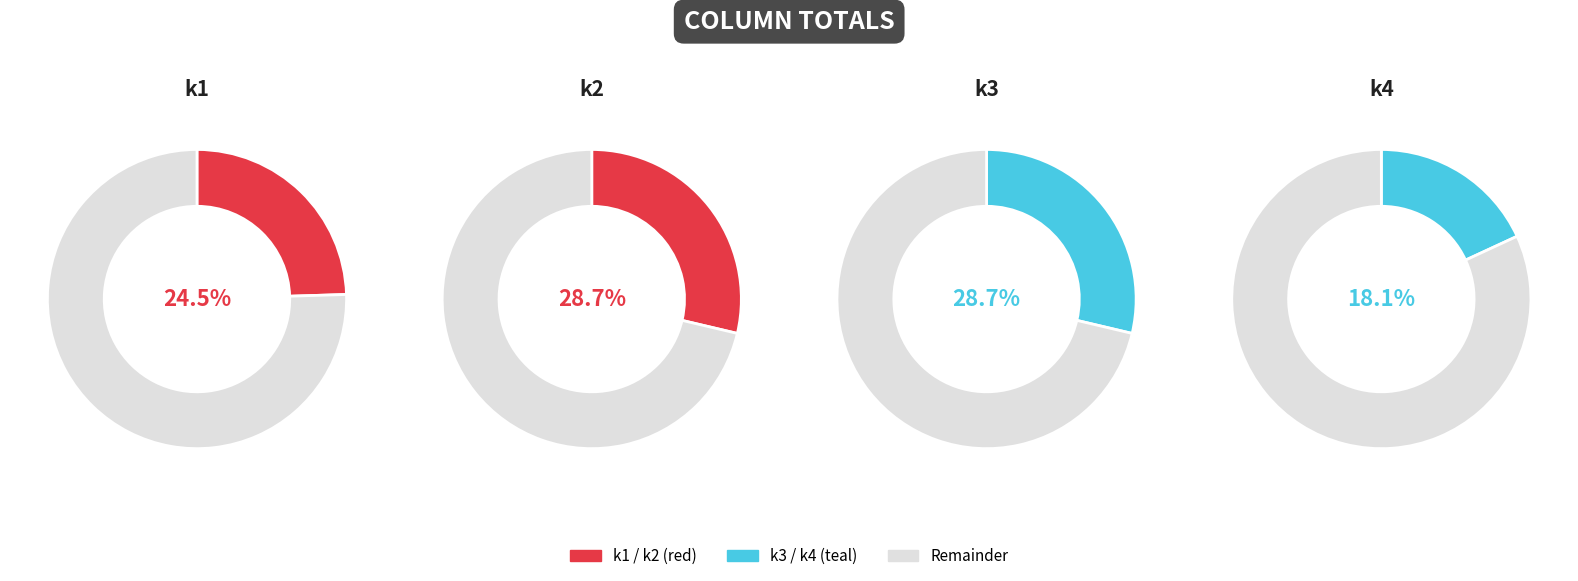

What is the largest slice in the pie chart?

k3